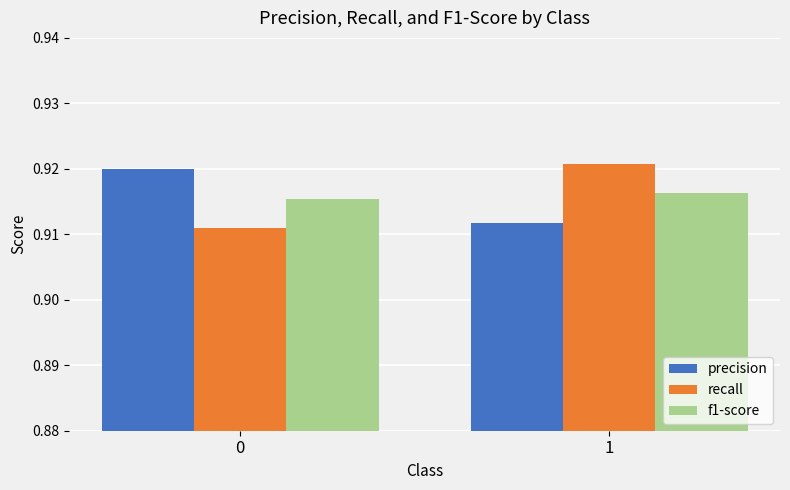

What is the total value across all series at 1?

2.7